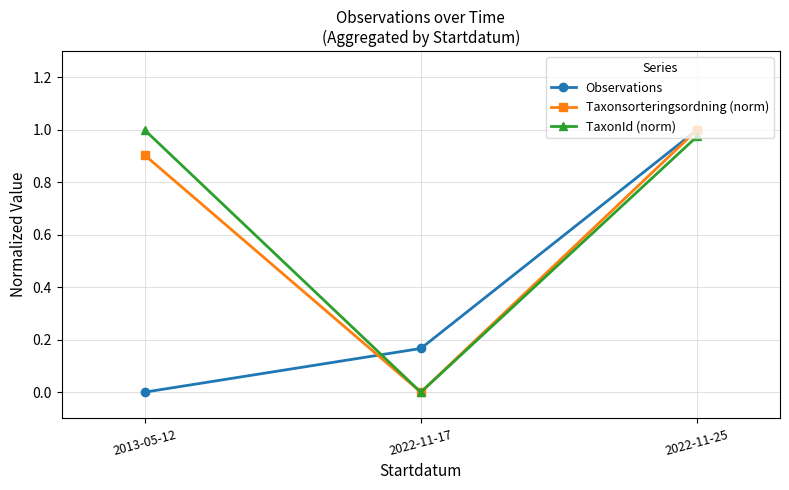

Between 2022-11-17 and 2022-11-25, which series saw the biggest shift?

Taxonsorteringsordning (norm)